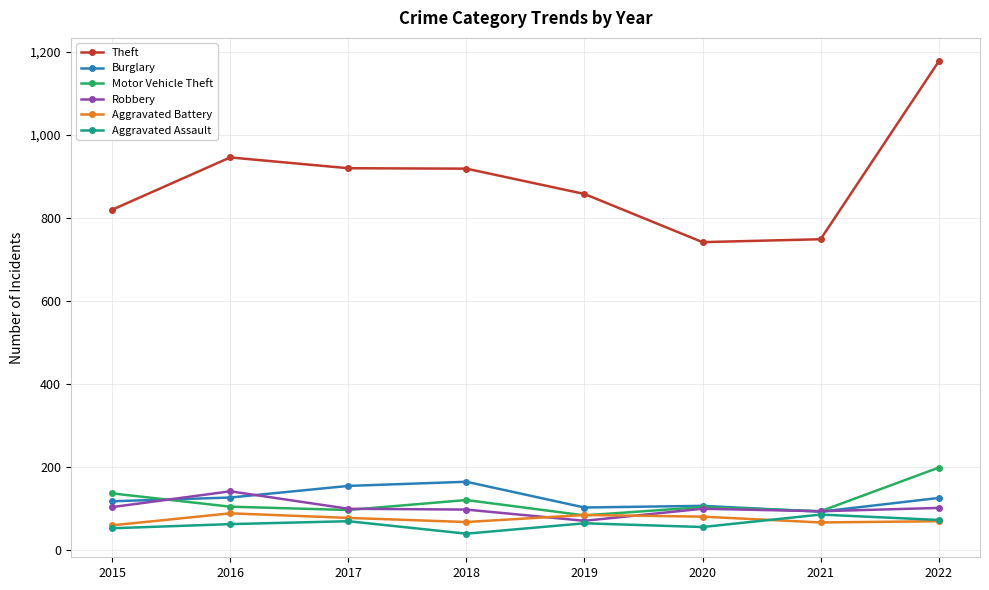

True or false: Aggravated Assault has a value of 69 at 2017.

True